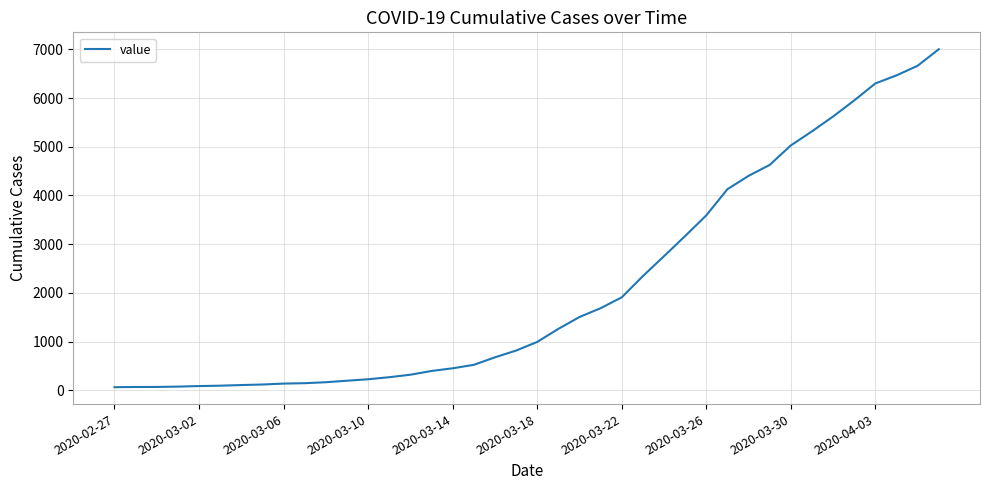

What is the difference between the maximum and minimum values?

6939